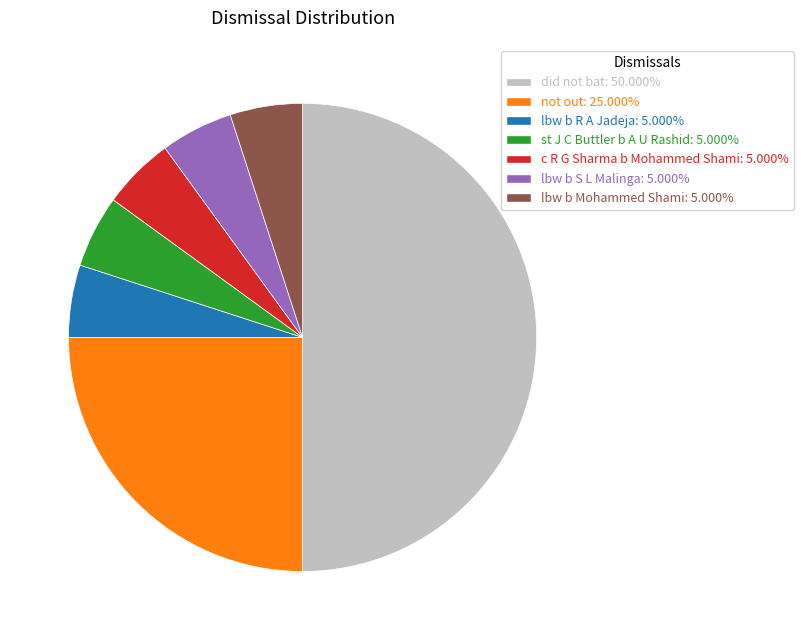

Which has a higher value, not out or st J C Buttler b A U Rashid?

not out